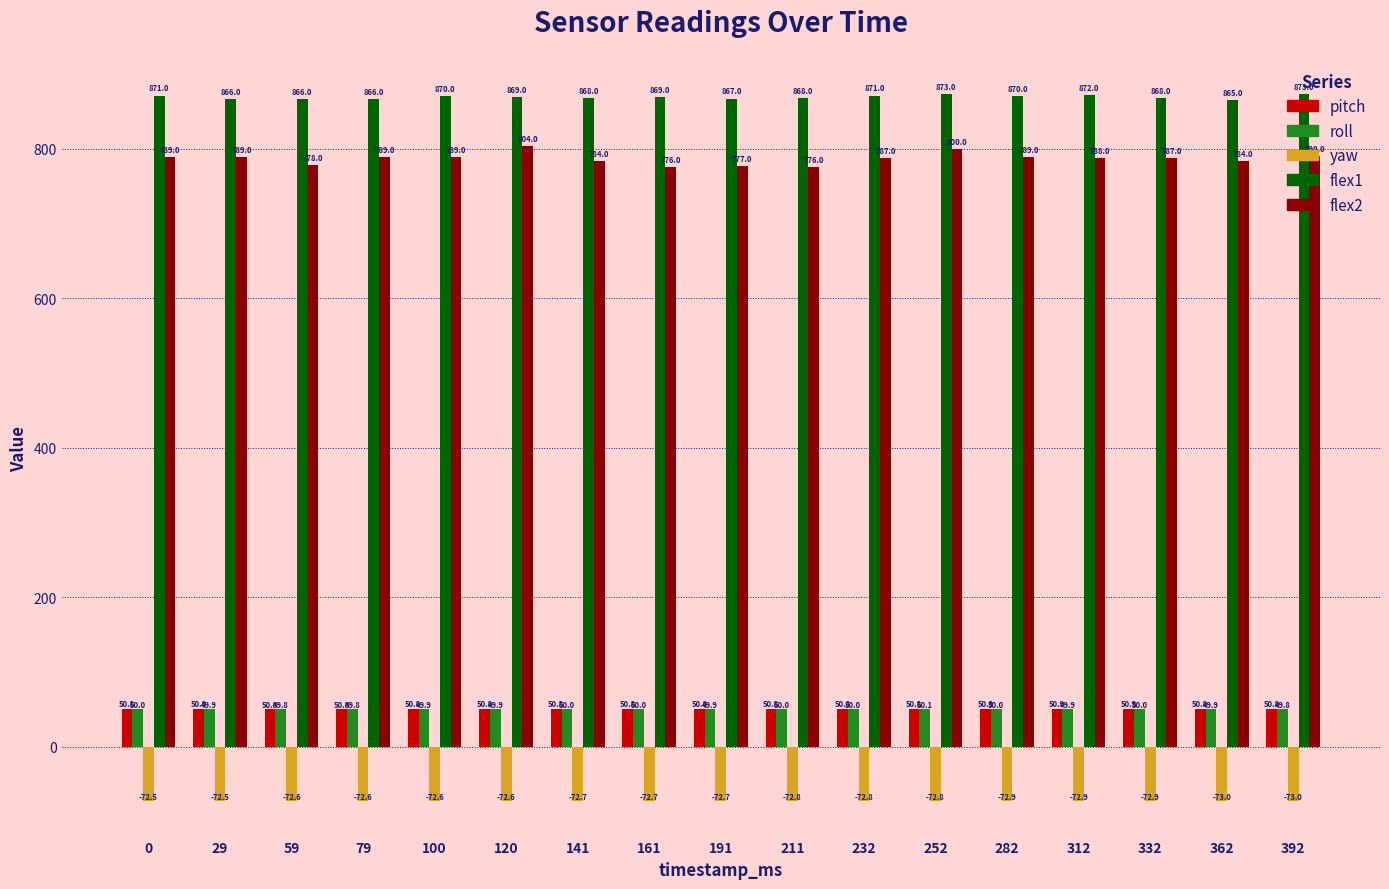

List the series in order of their peak value, highest first.

flex1, flex2, pitch, roll, yaw